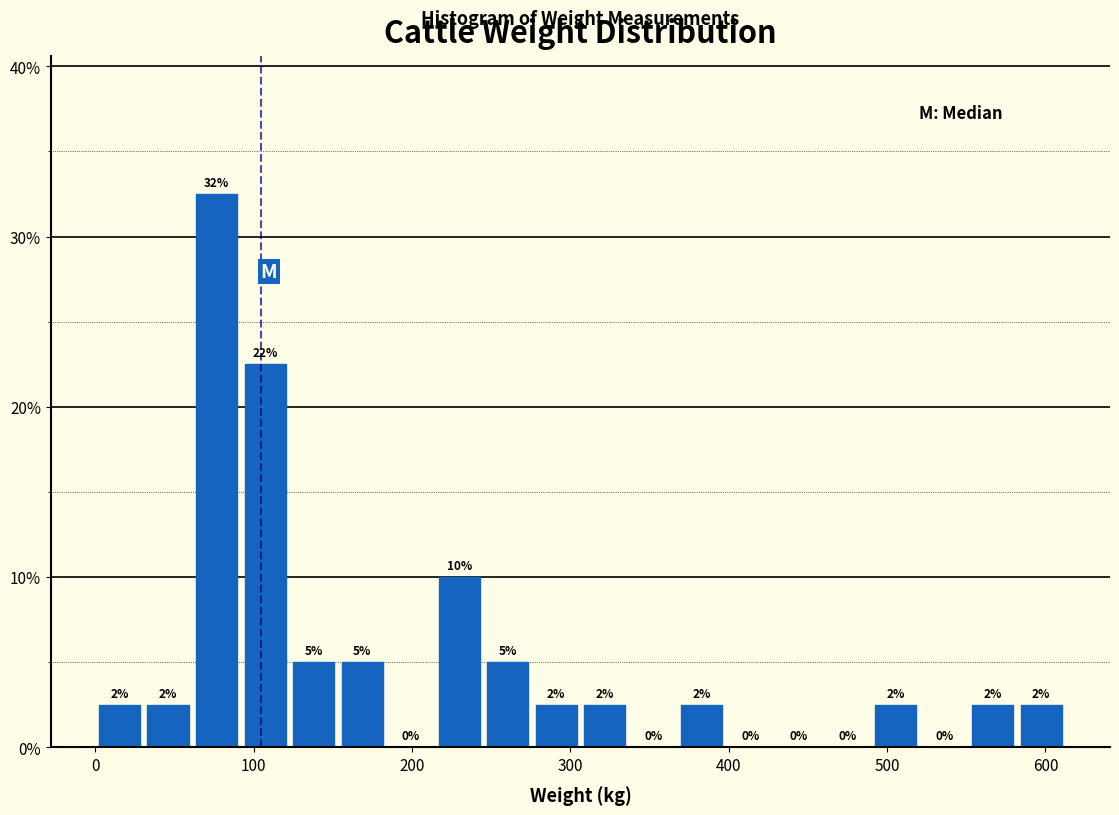

Around what value on the x-axis is the tallest bar? Give the approximate position of its centre, as read against the axis.

80